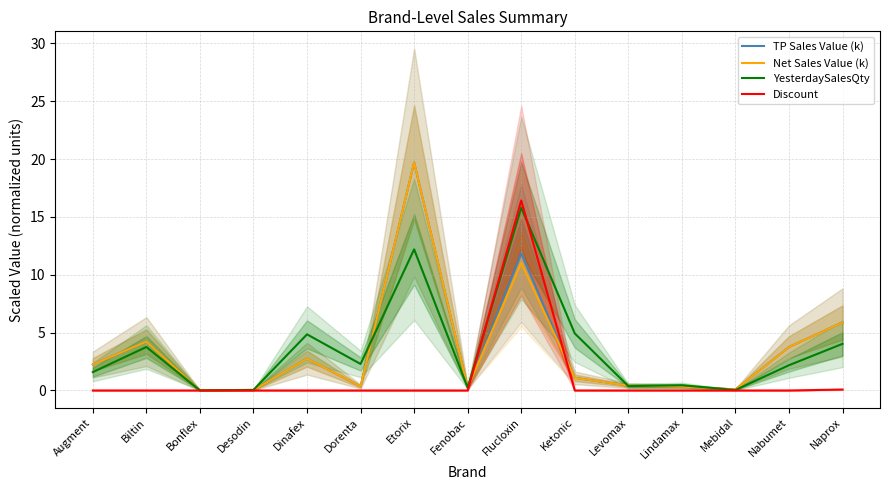

True or false: Net Sales Value (k) has a value of 1.6 at Ketonic.

False